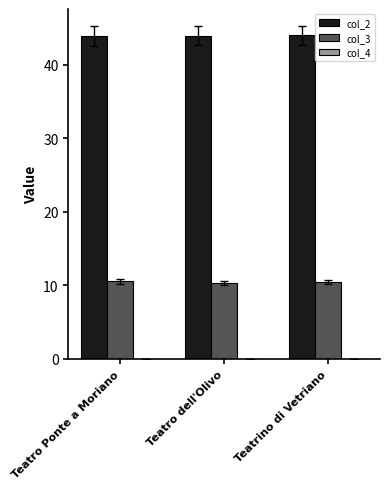

Count the number of data series in this chart.

3